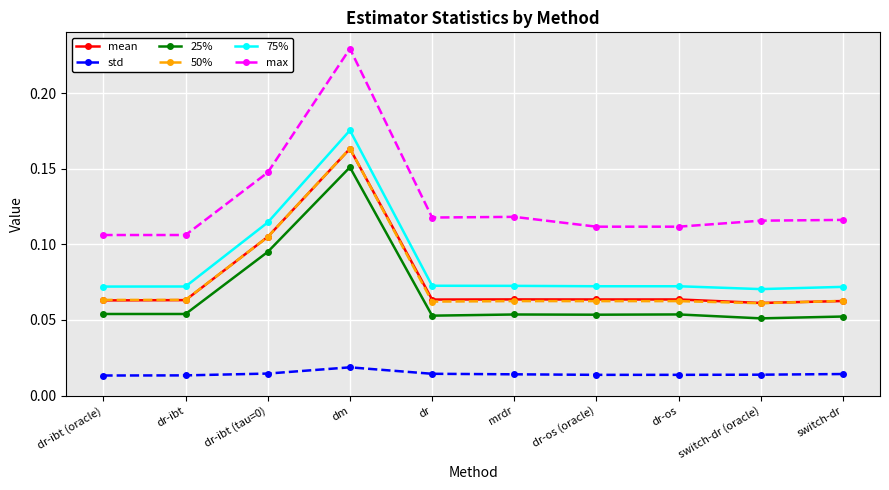

Does the chart display data point markers on the line(s)?

Yes